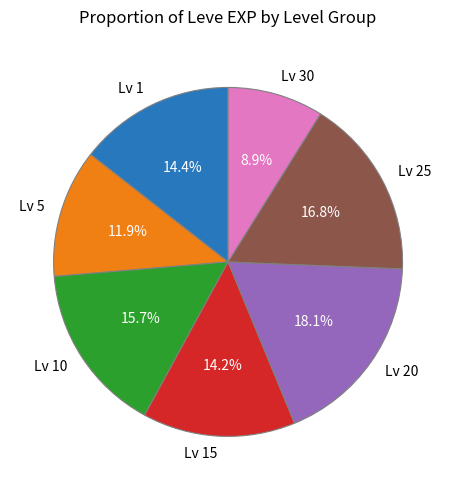

Does any single category account for the majority?

No